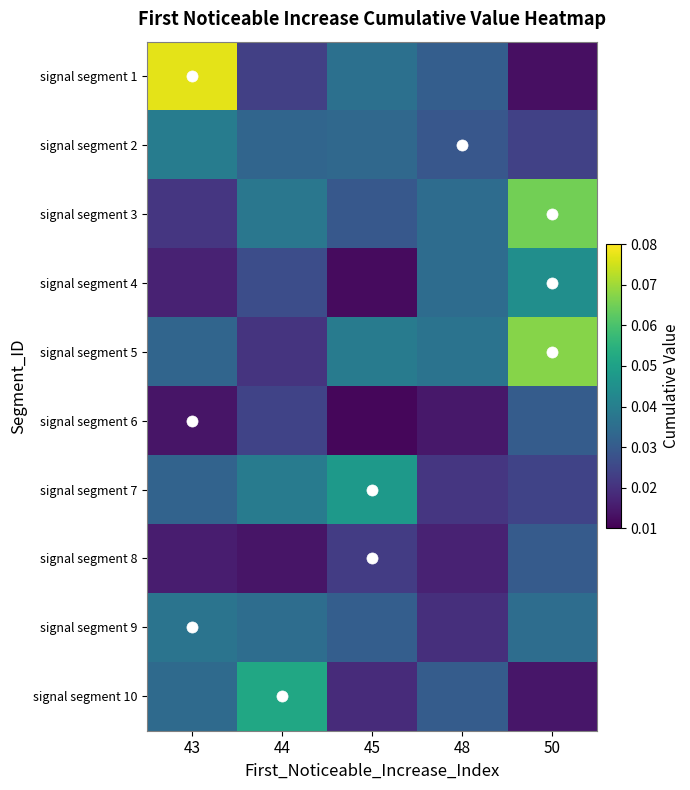

What is the total value across all series at 48?

0.3